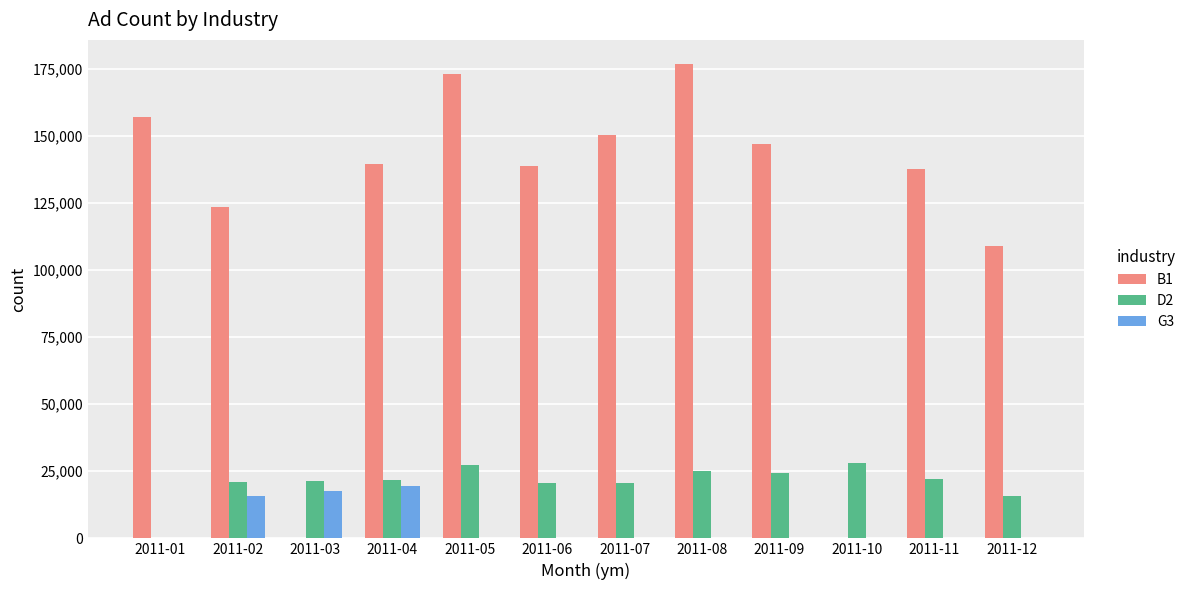

What is the sum of the B1 values at 2011-07 and 2011-11?

287901